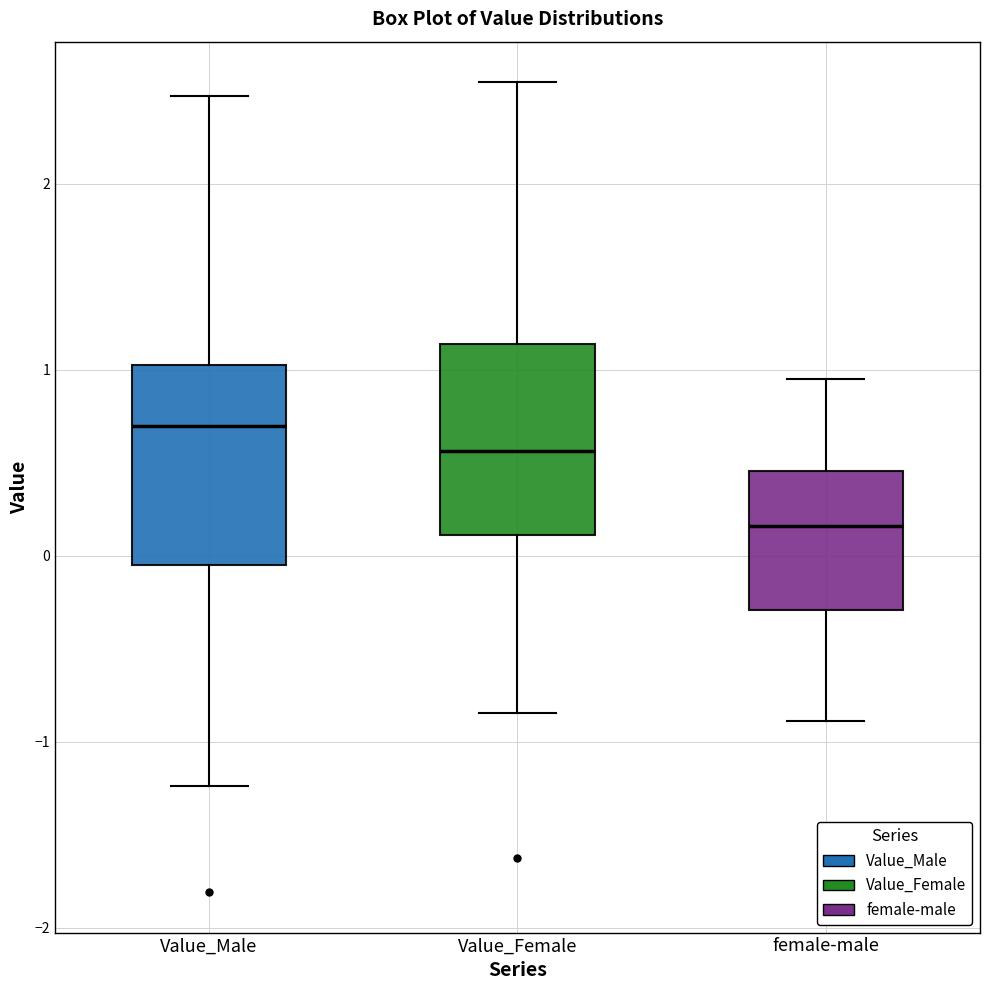

Which box has the lowest median line?

female-male